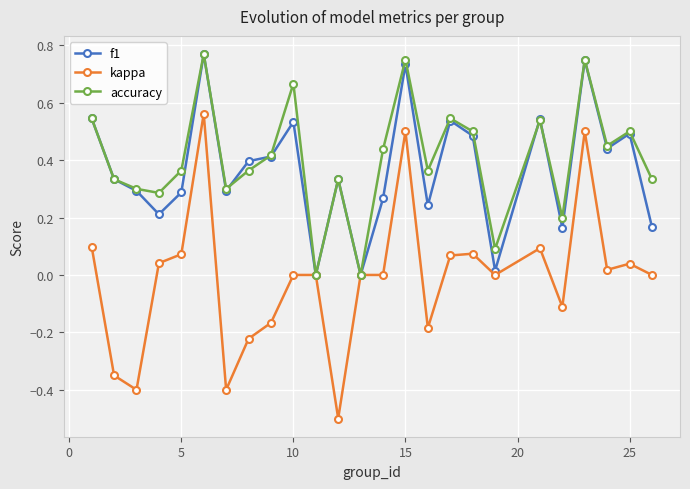

True or false: kappa has more than 1 interior local peaks.

True